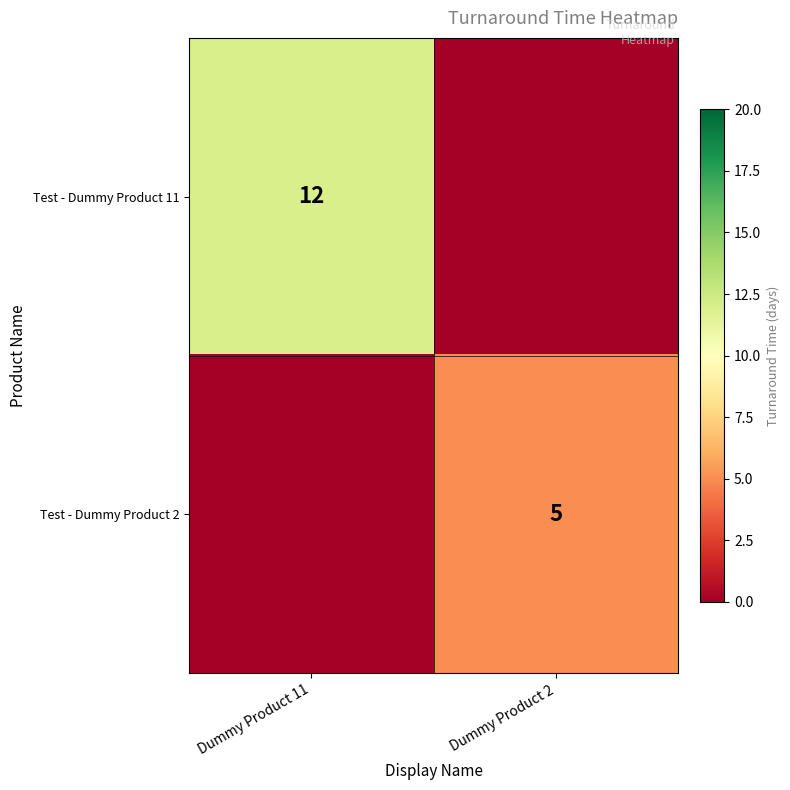

The Test - Dummy Product 2 series shows 5 at Dummy Product 2. True or false?

True